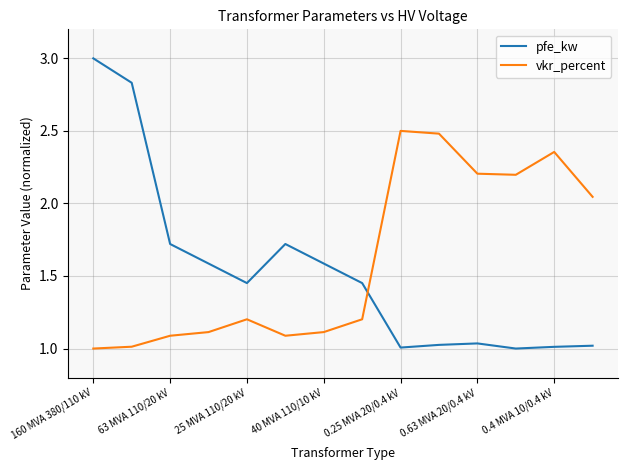

List the series in order of their peak value, highest first.

pfe_kw, vkr_percent